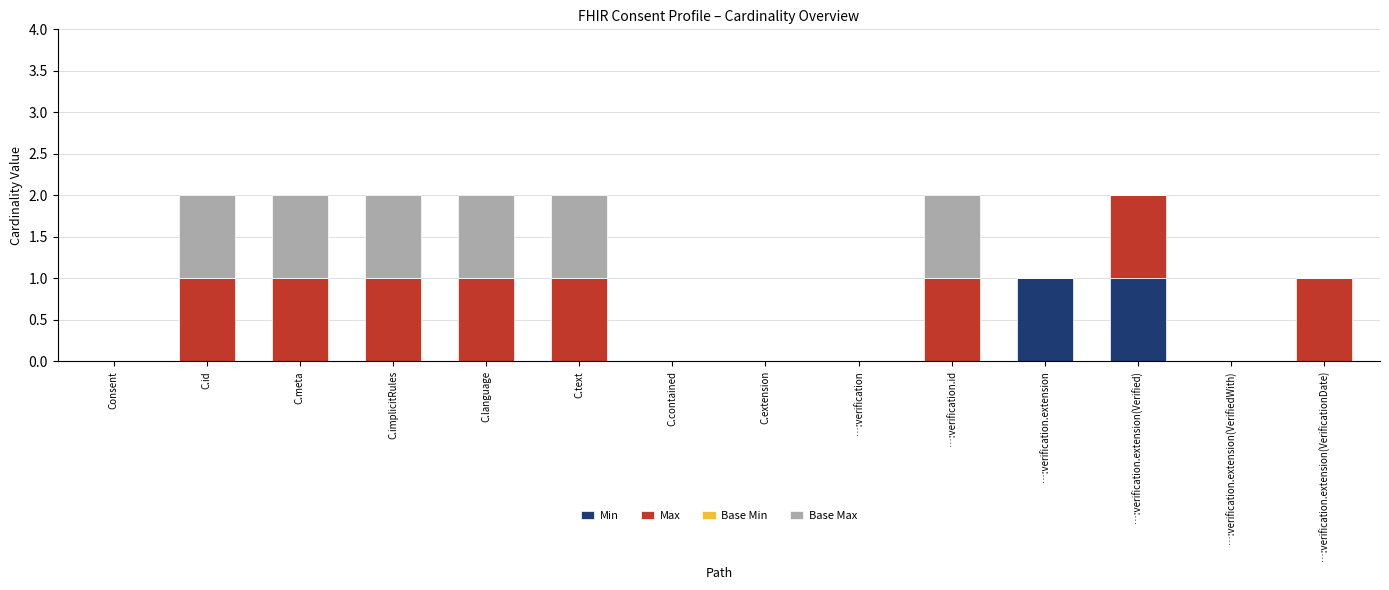

The value of Min at …:verification.extension(Verified) is 1. True or false?

True